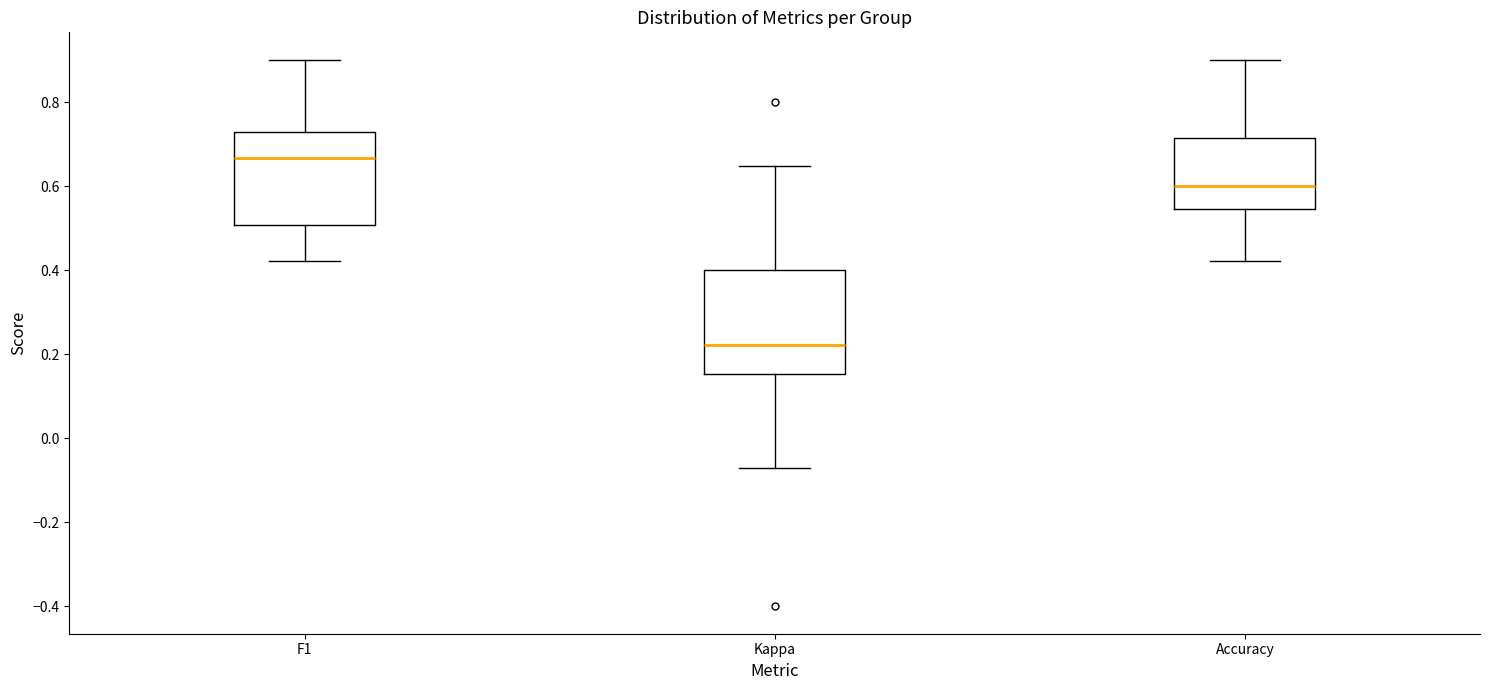

Reading left to right, read every box against the y-axis: the position of its median line, the range the box covers, and the ends of its whiskers. The values are not printed on the chart, so give them approximately, as read against the axis.

F1: median 0.66, box 0.50 to 0.72, whiskers 0.42 to 0.90
Kappa: median 0.22, box 0.16 to 0.40, whiskers -0.08 to 0.64
Accuracy: median 0.60, box 0.54 to 0.72, whiskers 0.42 to 0.90